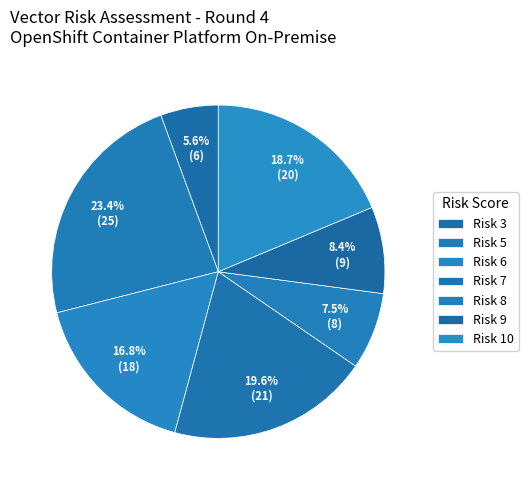

Is there any slice that represents more than half of the pie?

No